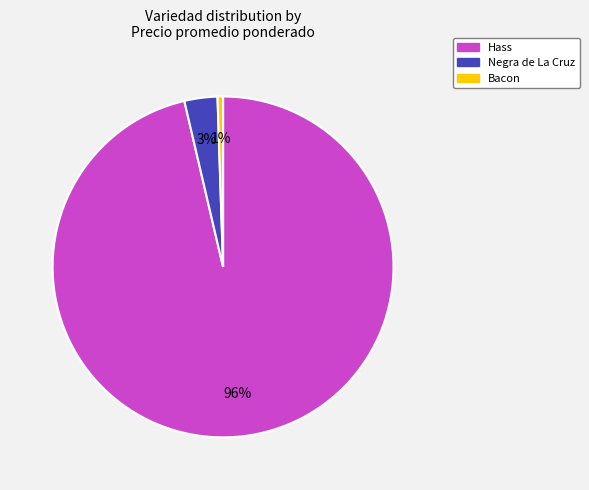

Is there a majority slice in this chart?

Yes